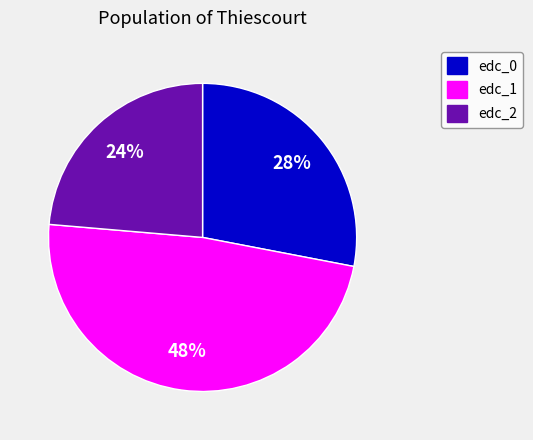

To the nearest percent, what portion does edc_2 represent?

24%